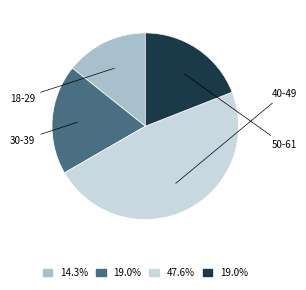

Is there a majority slice in this chart?

No